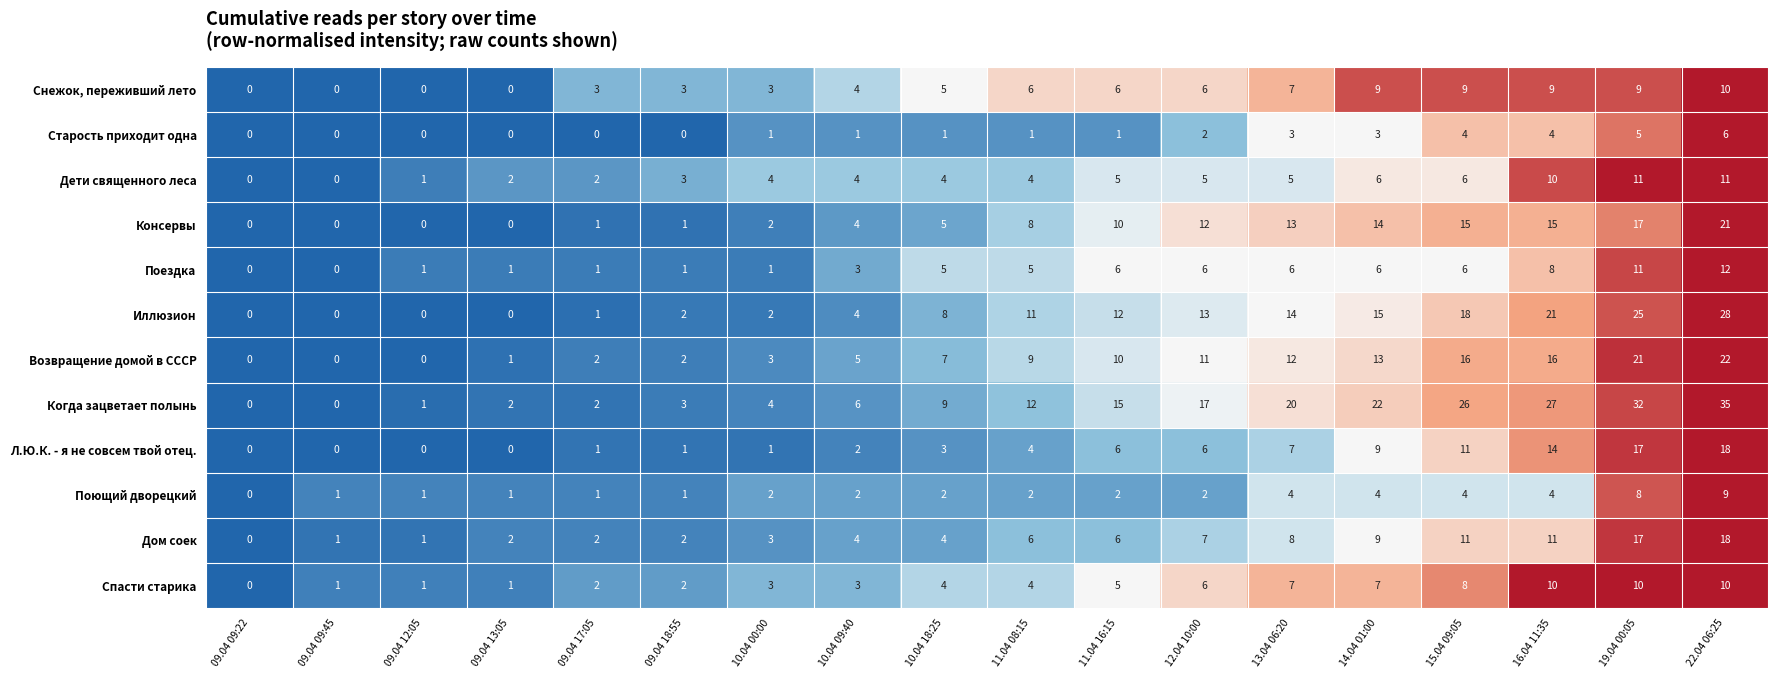

What is the total value across all series at 09.04 17:05?

18